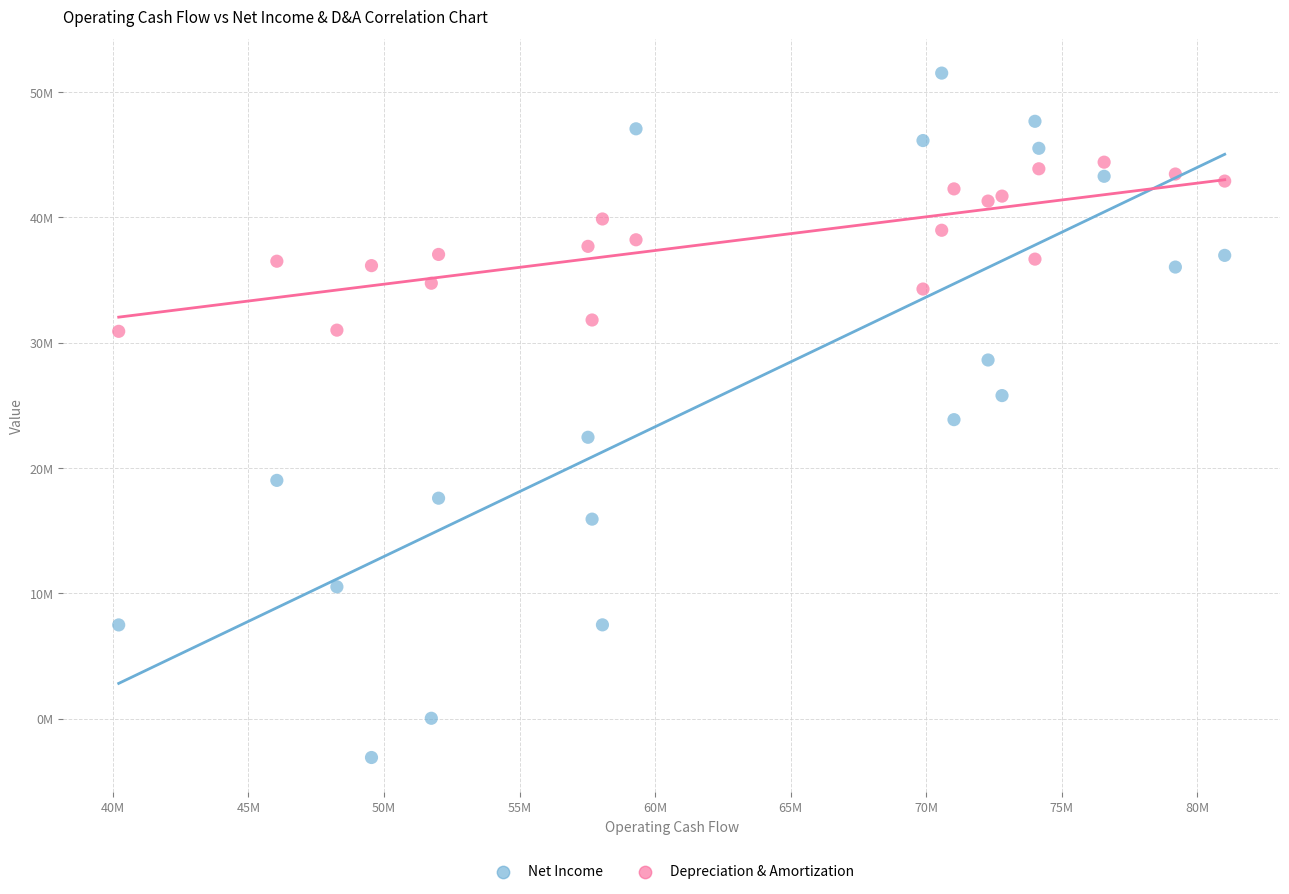

Which series contains the lowest Y value?

Net Income